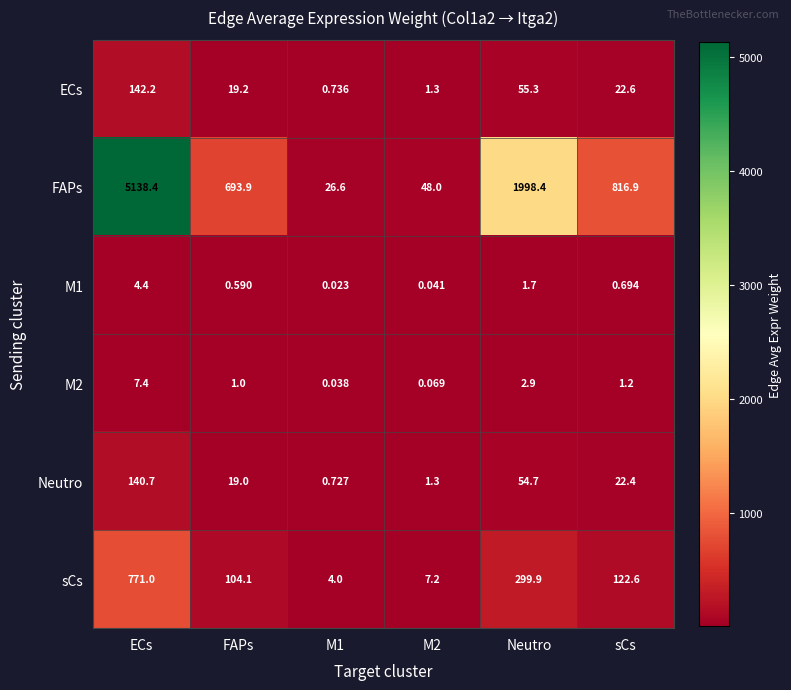

At which category does the chart reach its peak across all series?

ECs